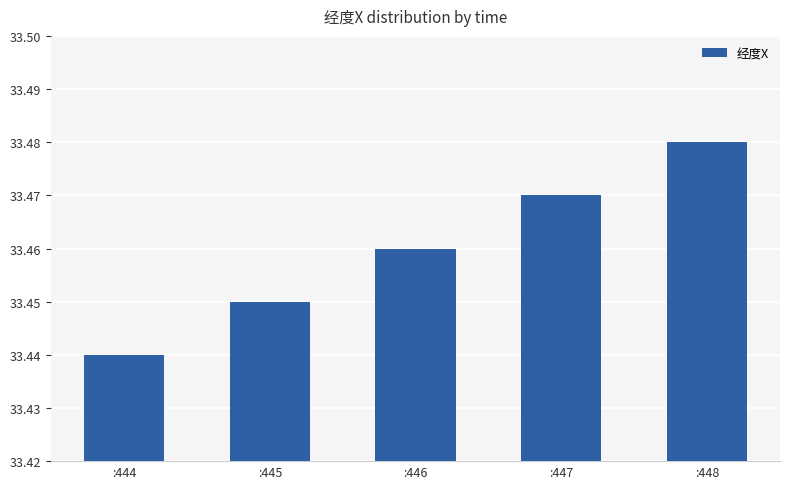

True or false: the data shows 54.4 at :448.

False